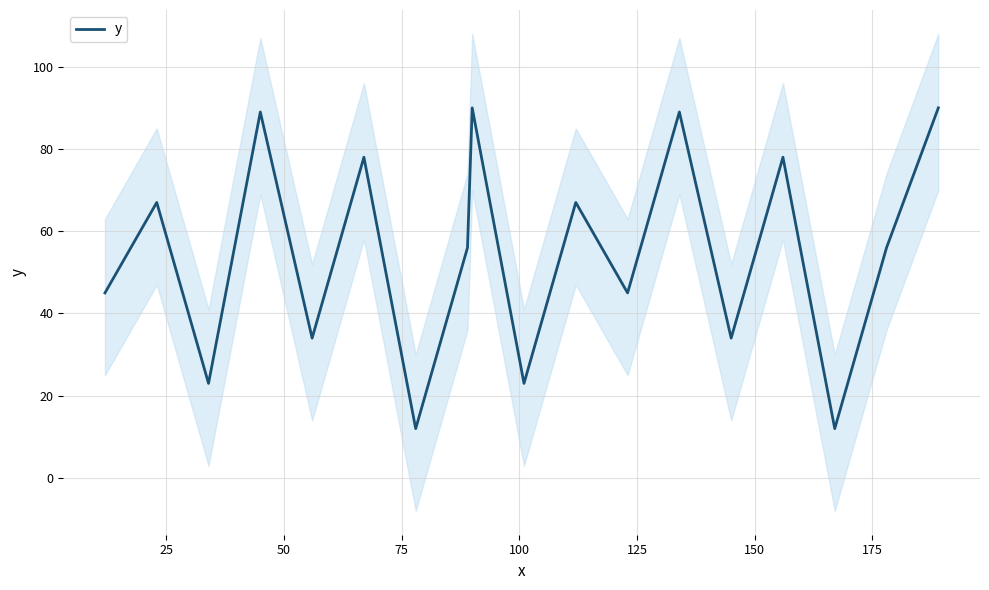

How many interior local peaks (higher than both neighbors) does the data have?

7